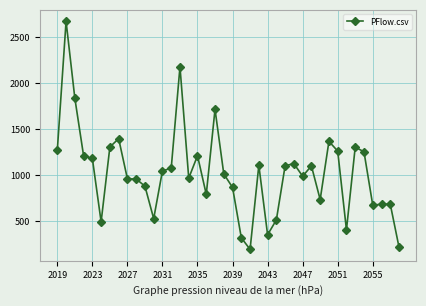

What is the difference between the maximum and minimum values?

2483.3